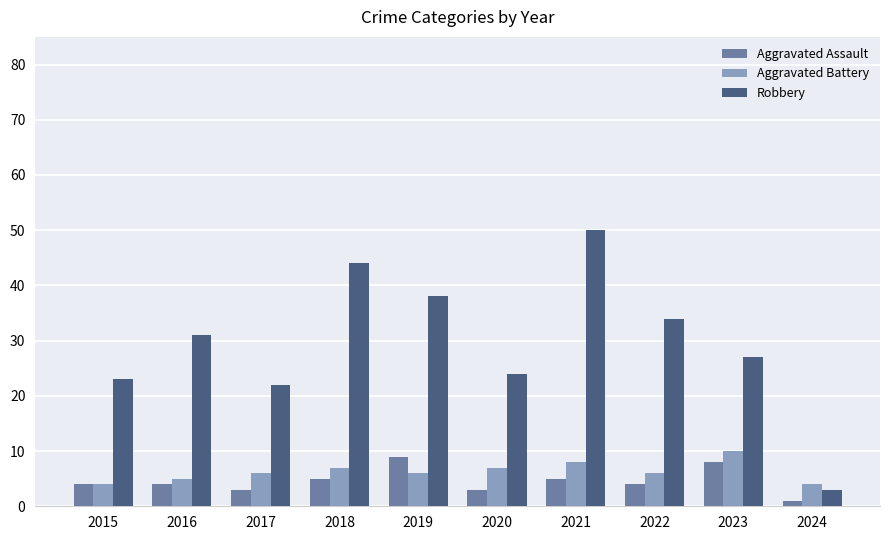

What is the highest value of the Aggravated Assault series?

9